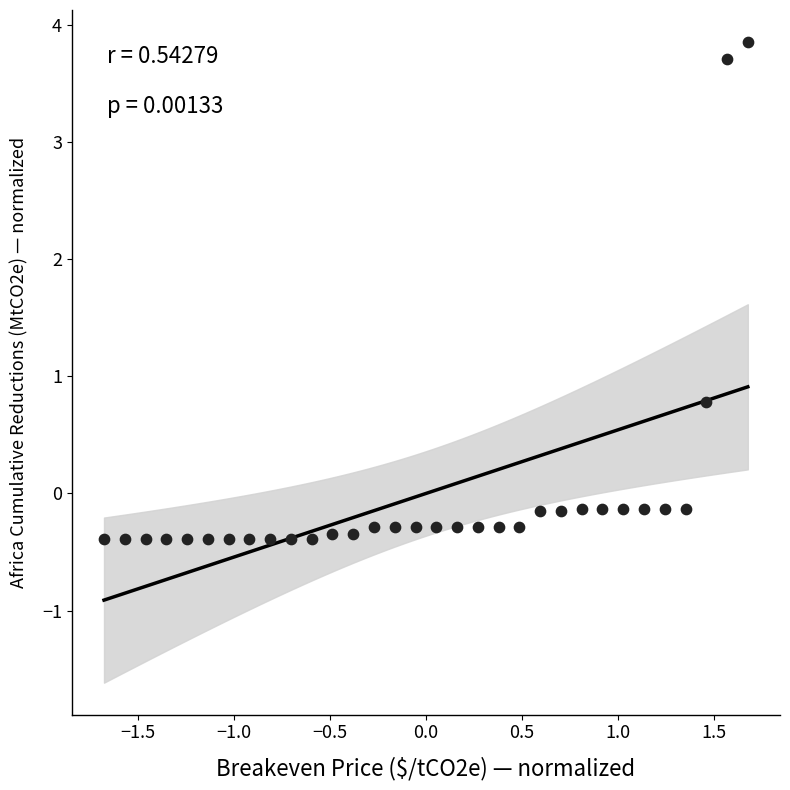

What Y value in the scatter plot is closest to 1?

0.8